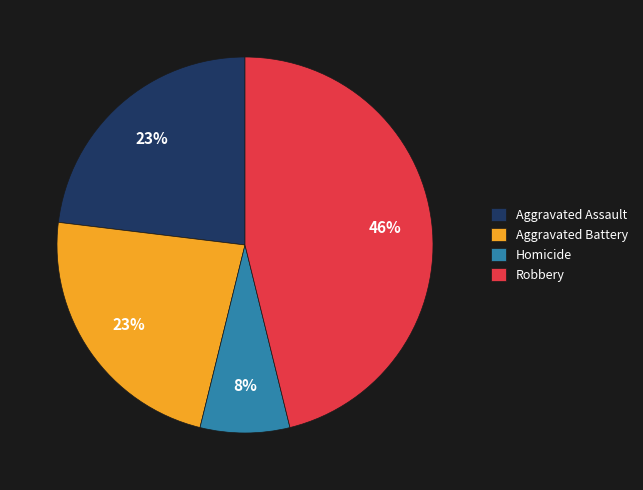

What percentage is the Robbery slice, to the nearest percent?

46%